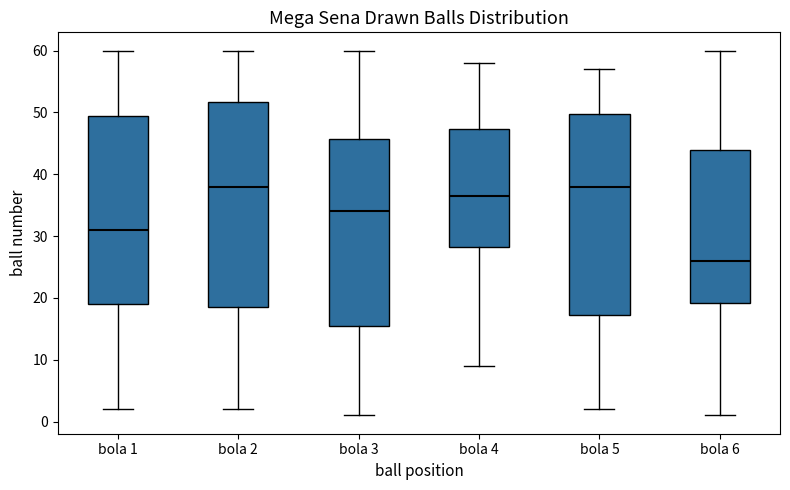

Which box's median line is the lowest?

bola 6